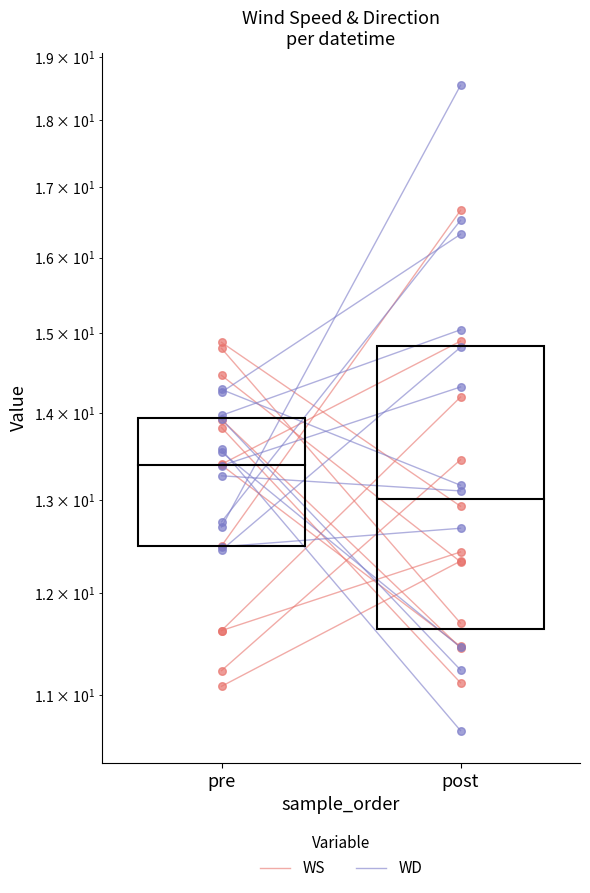

Which series has the largest Y range (max minus min)?

WS